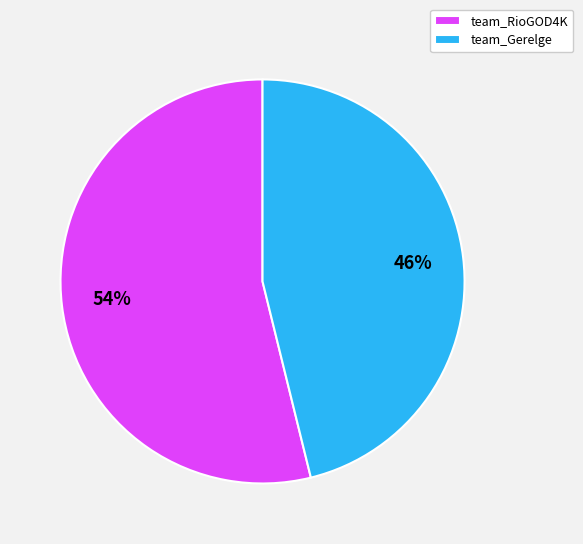

The team_RioGOD4K slice represents 68% of the pie. True or false?

False